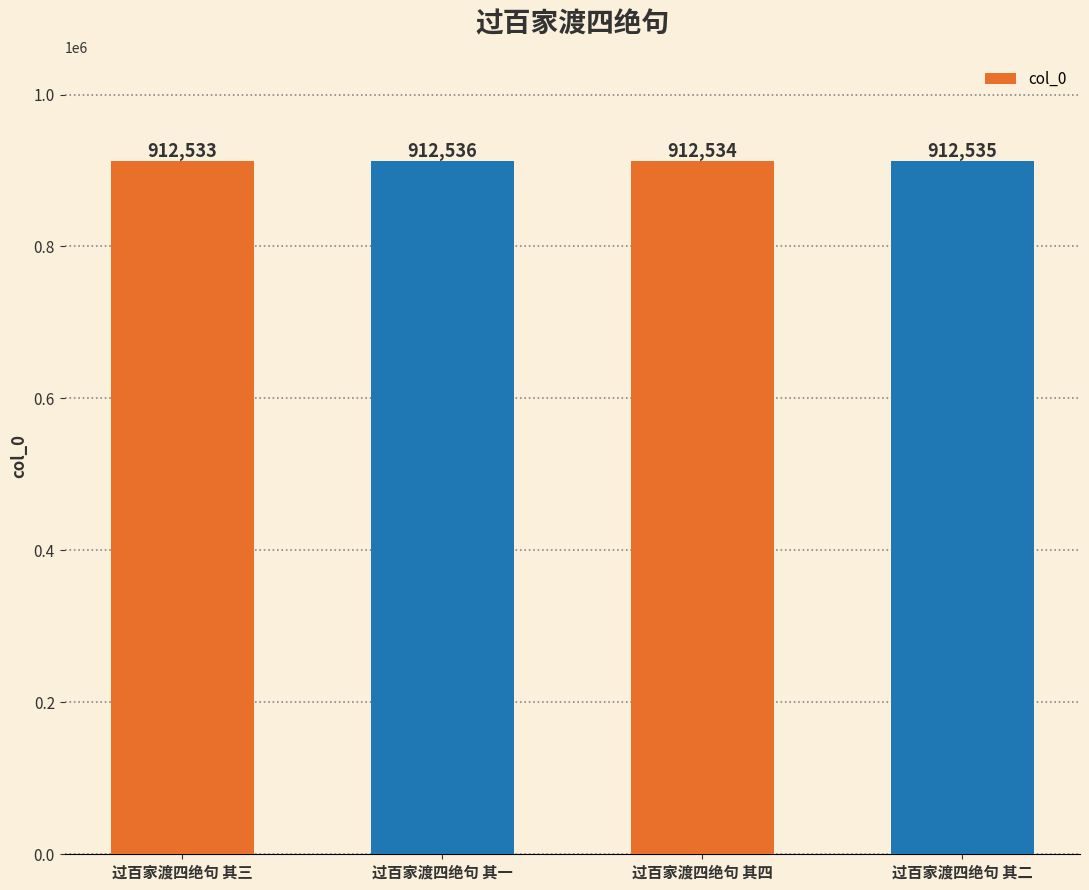

List the labels in order of value, smallest first.

过百家渡四绝句 其三, 过百家渡四绝句 其四, 过百家渡四绝句 其二, 过百家渡四绝句 其一